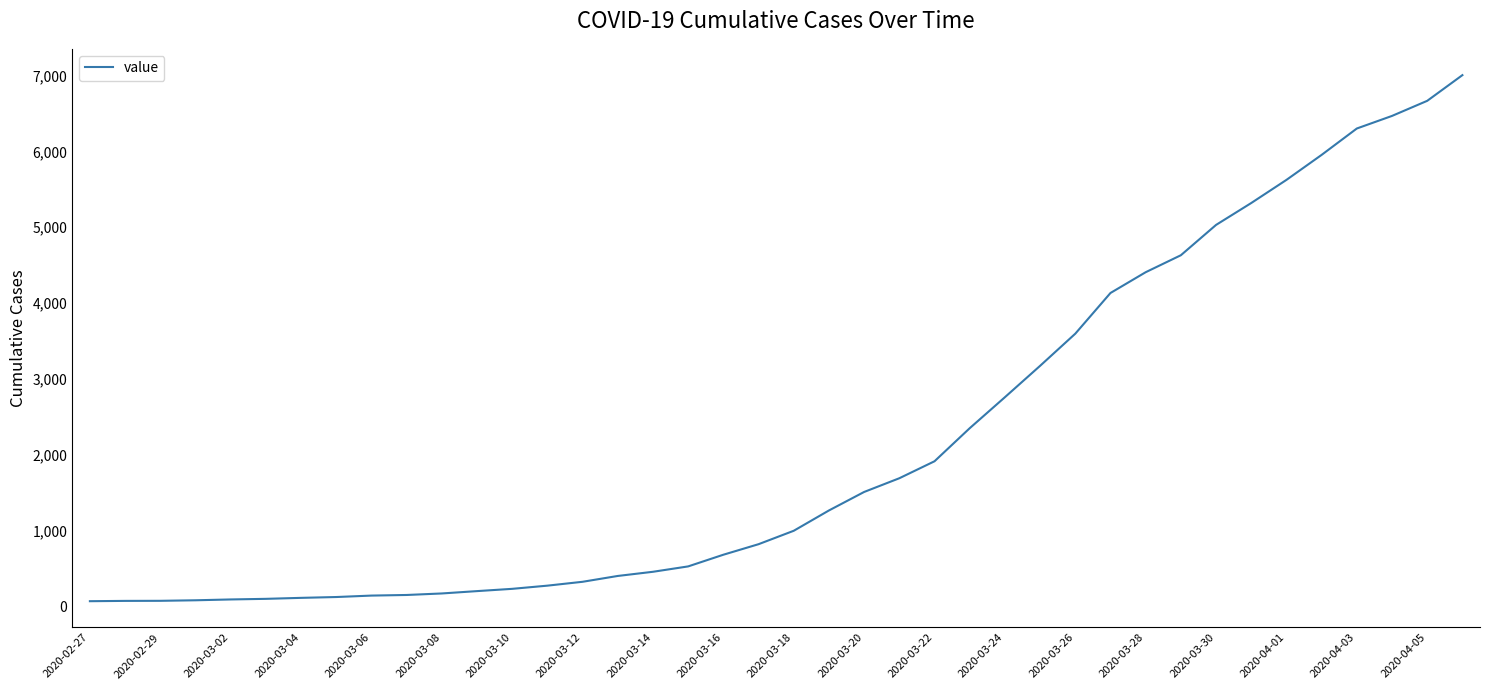

What is the greatest value displayed?

7005